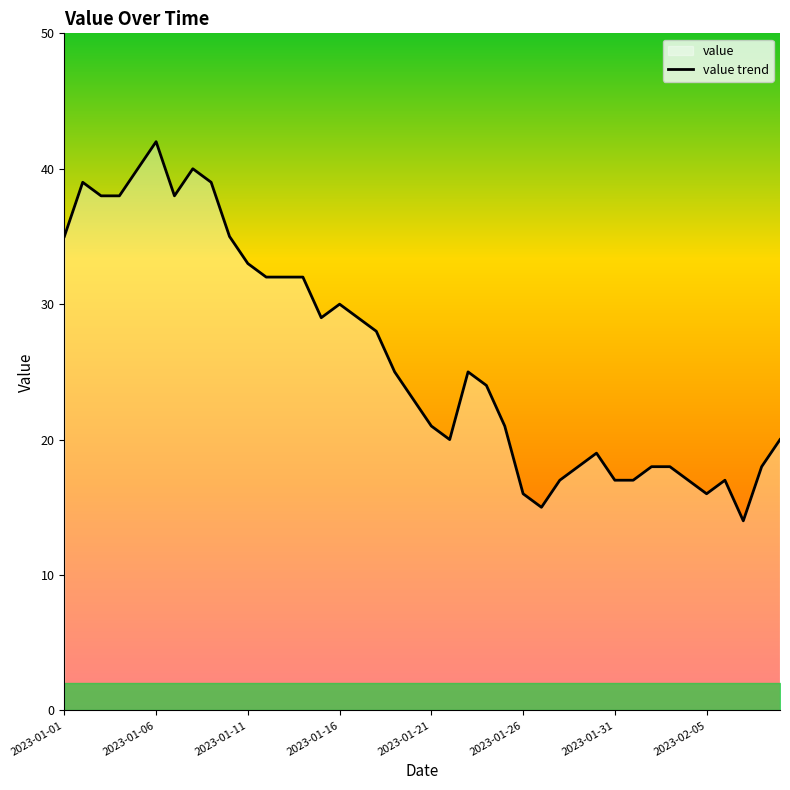

What is the maximum value shown in the chart?

42